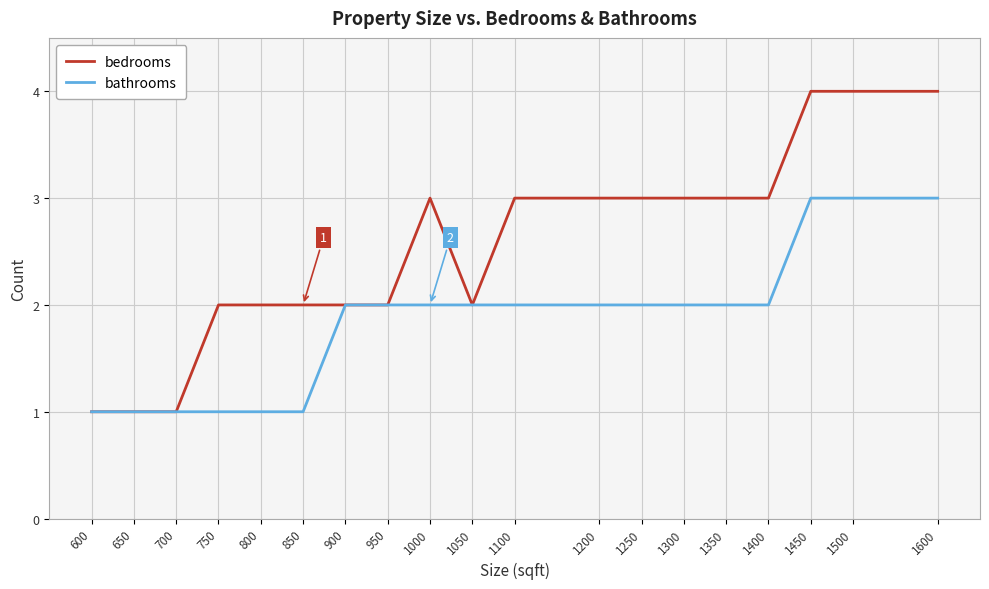

Between 900 and 1500, which series saw the biggest shift?

bedrooms